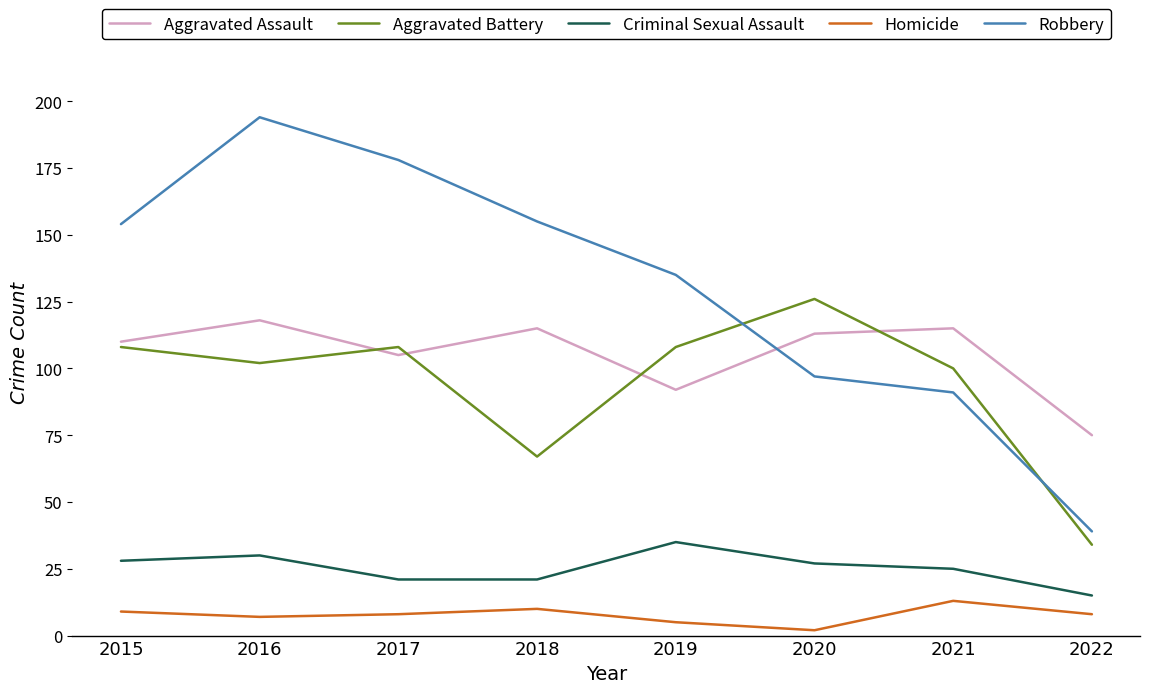

Rank the series at 2016 from highest to lowest value.

Robbery, Aggravated Assault, Aggravated Battery, Criminal Sexual Assault, Homicide